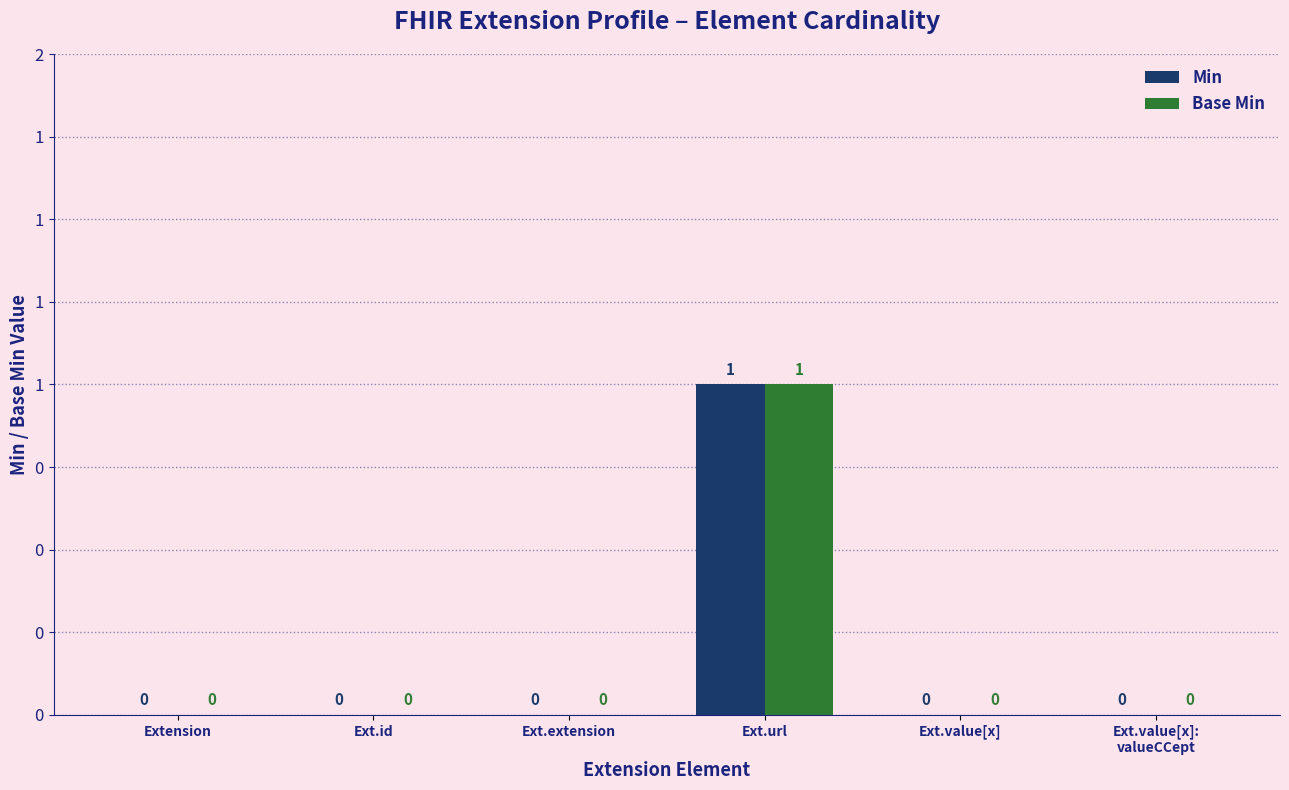

What are all the series names shown in the legend?

Min, Base Min